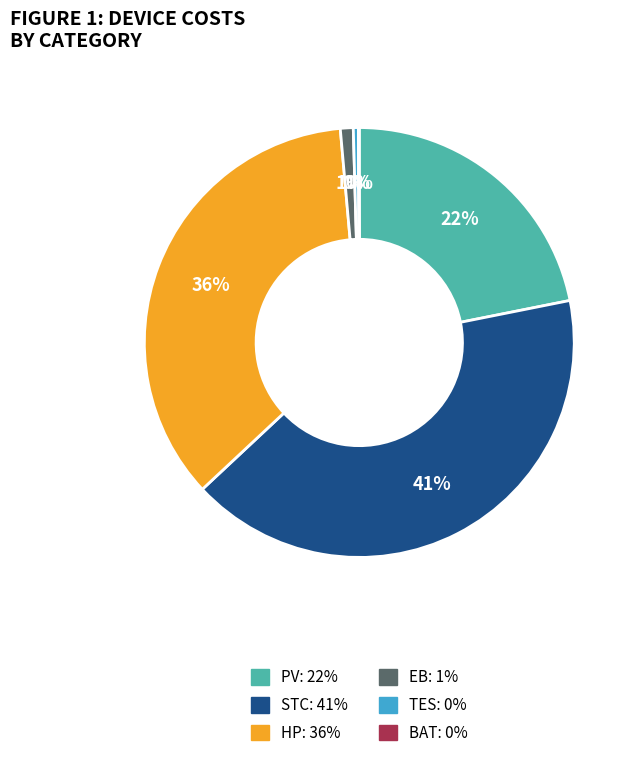

Combined, do STC and TES account for over 50%?

No